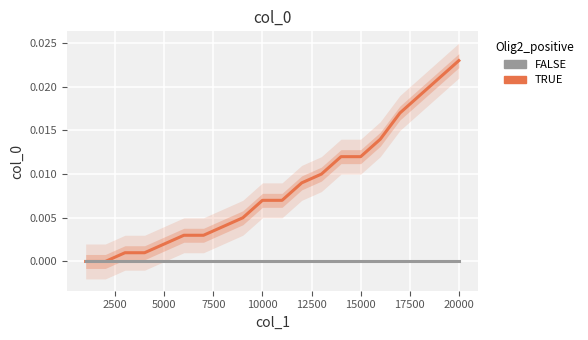

Between 5000 and 12500, which is larger?

12500